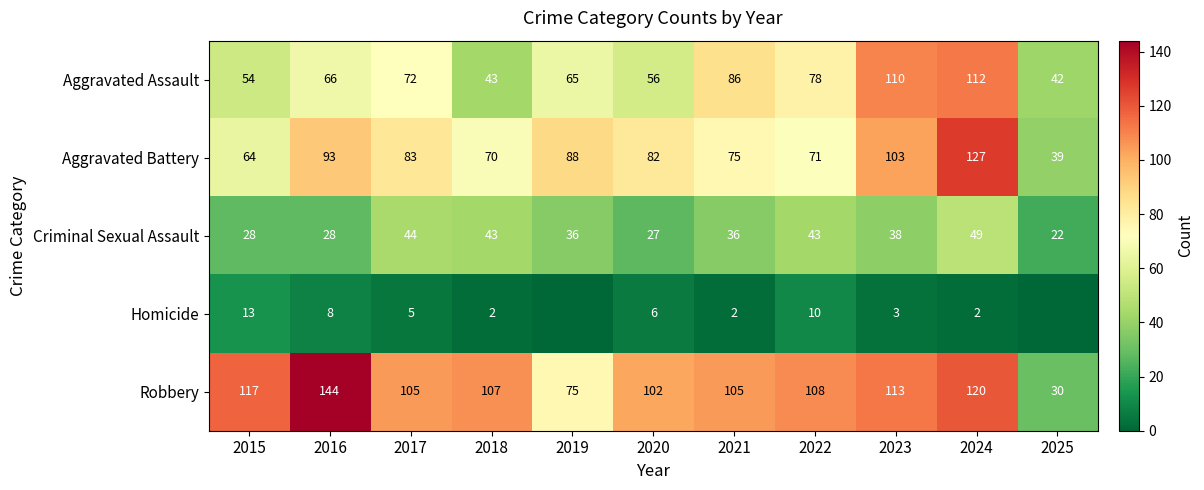

At 2022, list the series in order from largest to smallest.

Robbery, Aggravated Assault, Aggravated Battery, Criminal Sexual Assault, Homicide